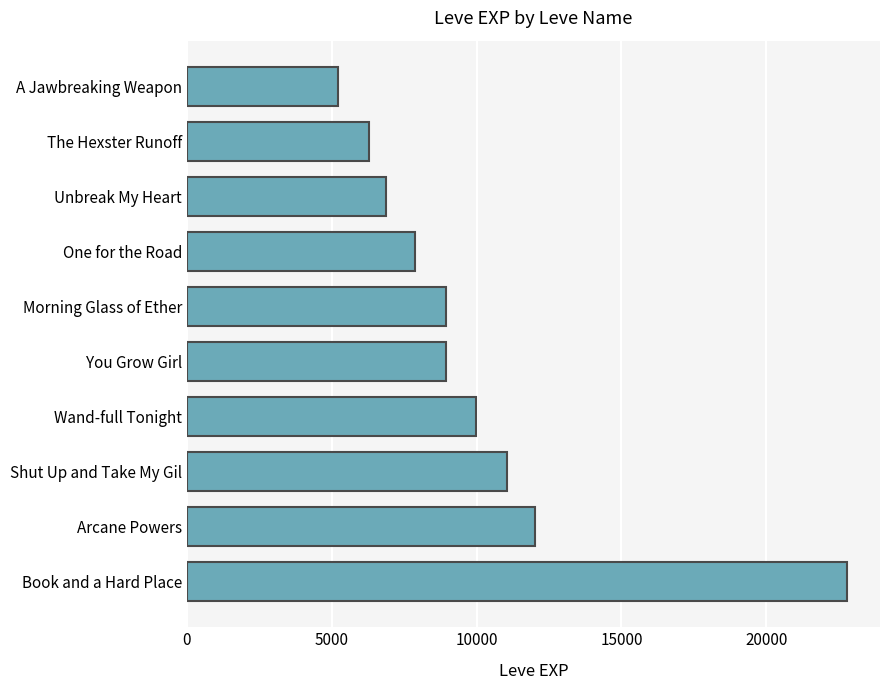

The chart shows a value of 3485 at Shut Up and Take My Gil. True or false?

False